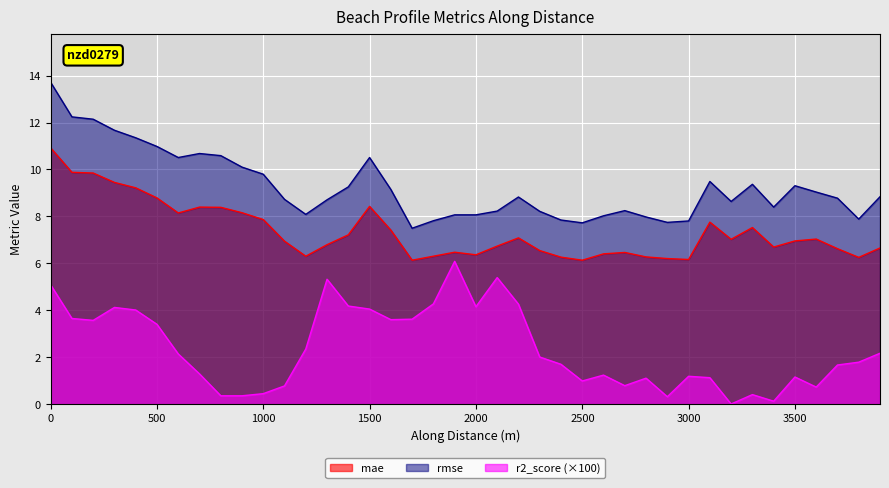

What is the sum of all mae values?

294.4